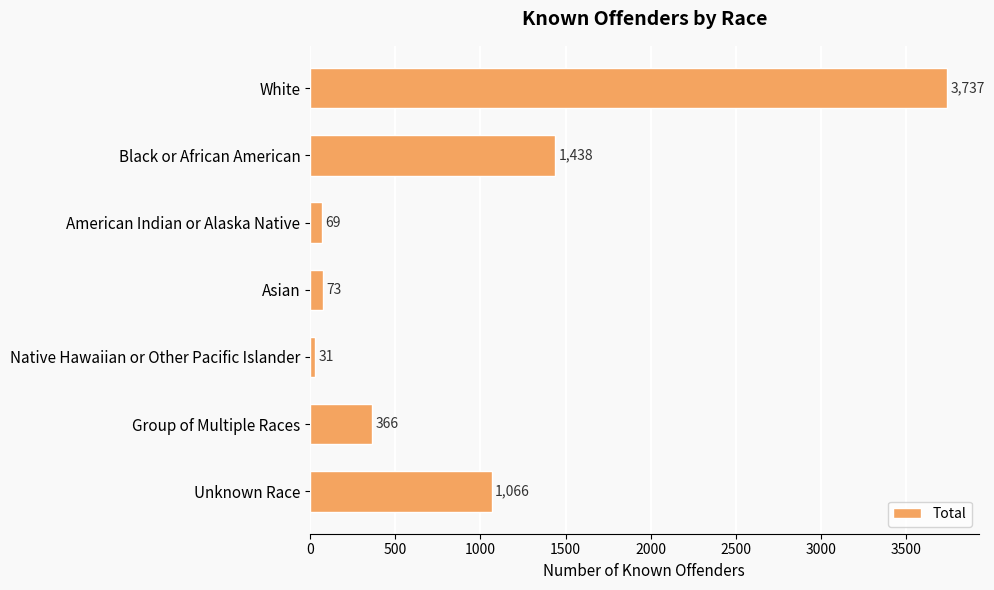

Rank the categories by value from lowest to highest.

Native Hawaiian or Other Pacific Islander, American Indian or Alaska Native, Asian, Group of Multiple Races, Unknown Race, Black or African American, White